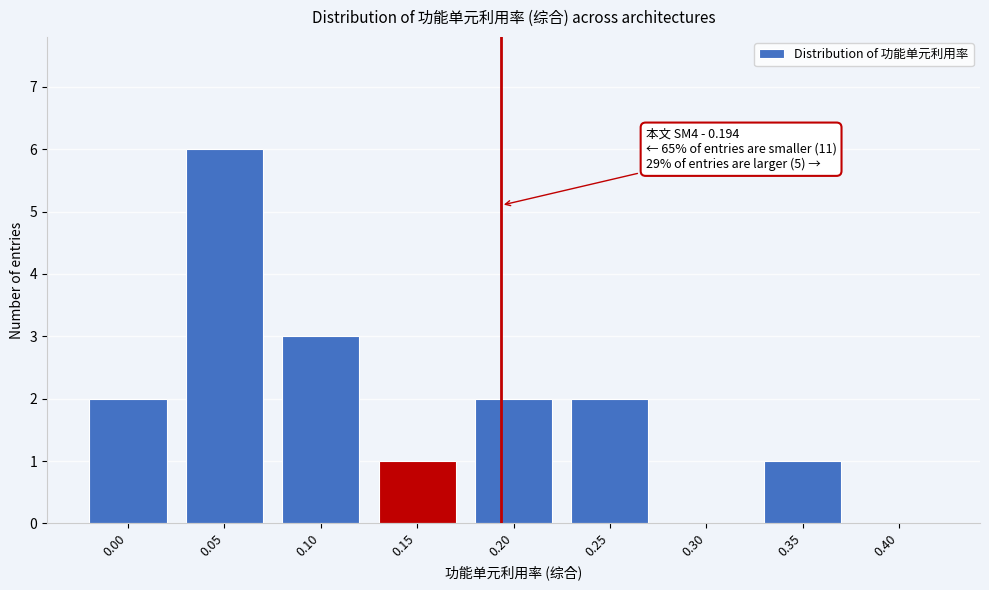

Reading left to right, list all the values displayed in this chart.

0.00=2	0.05=6	0.10=3	0.15=1	0.20=2	0.25=2	0.30=0	0.35=1	0.40=0